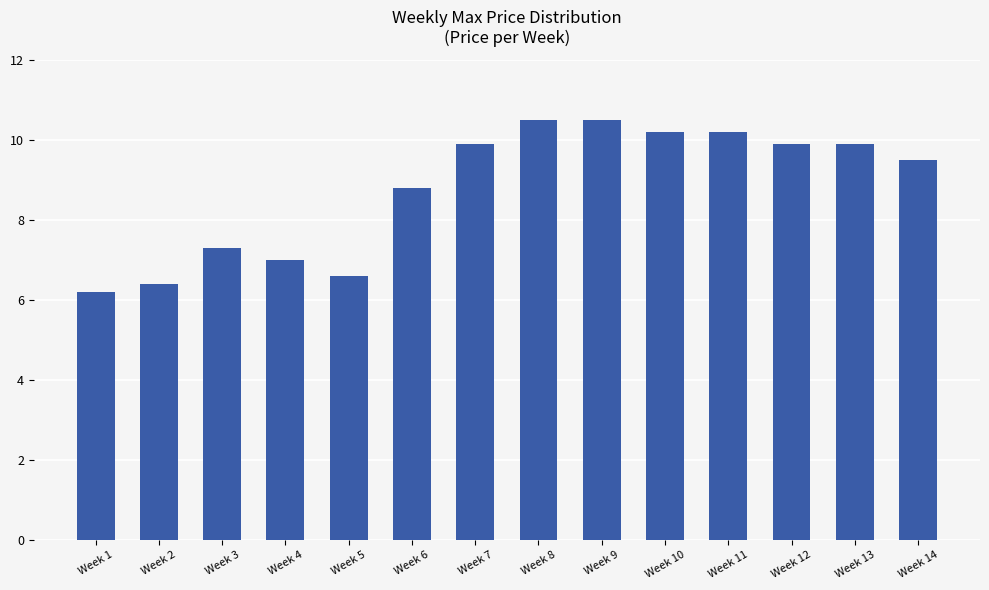

Is it true that the value at Week 5 is 6.6?

True